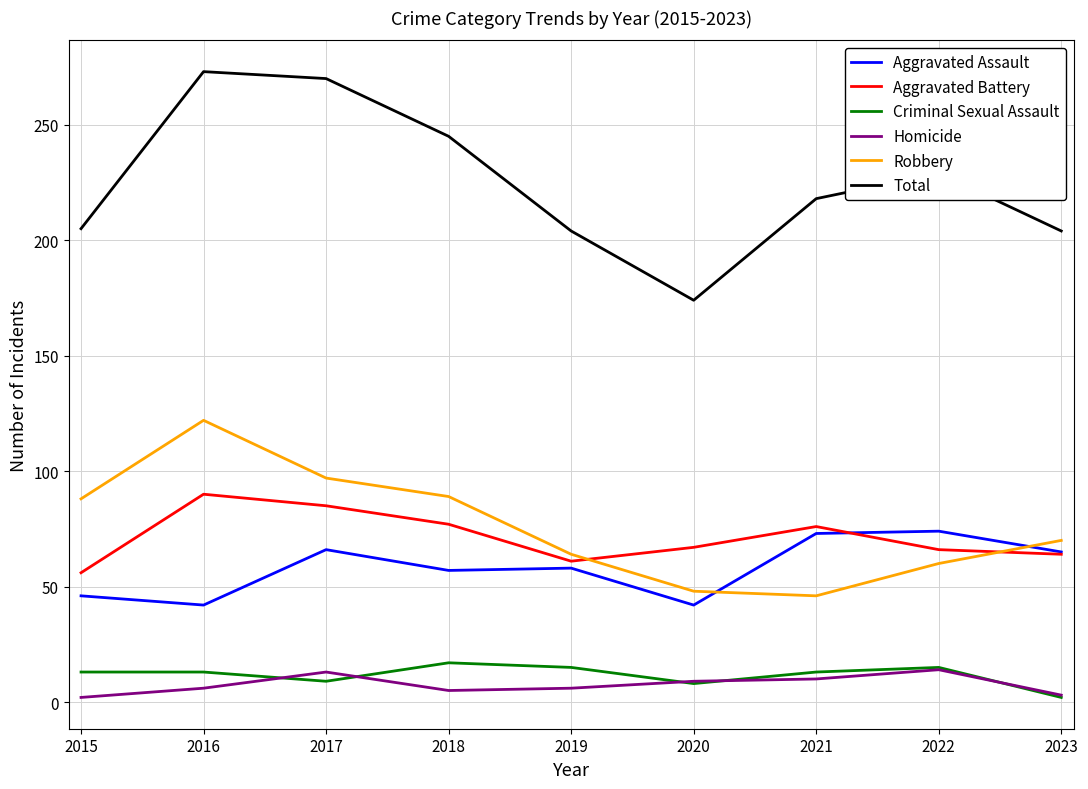

List the series in order of their peak value, highest first.

Total, Robbery, Aggravated Battery, Aggravated Assault, Criminal Sexual Assault, Homicide